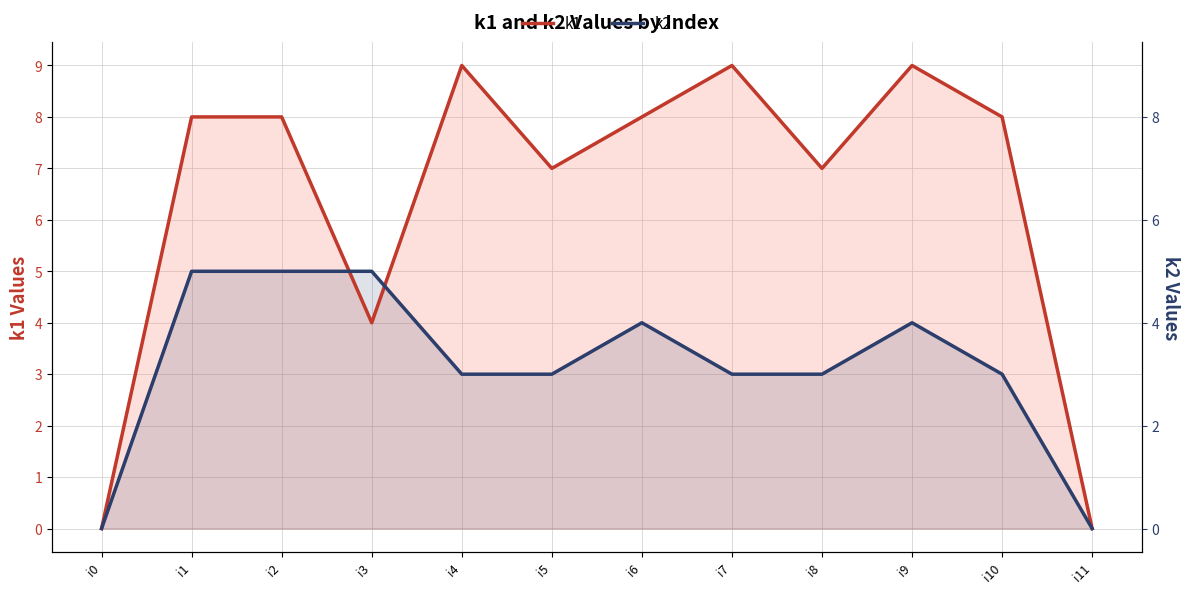

Which series has the largest range (max minus min)?

k1